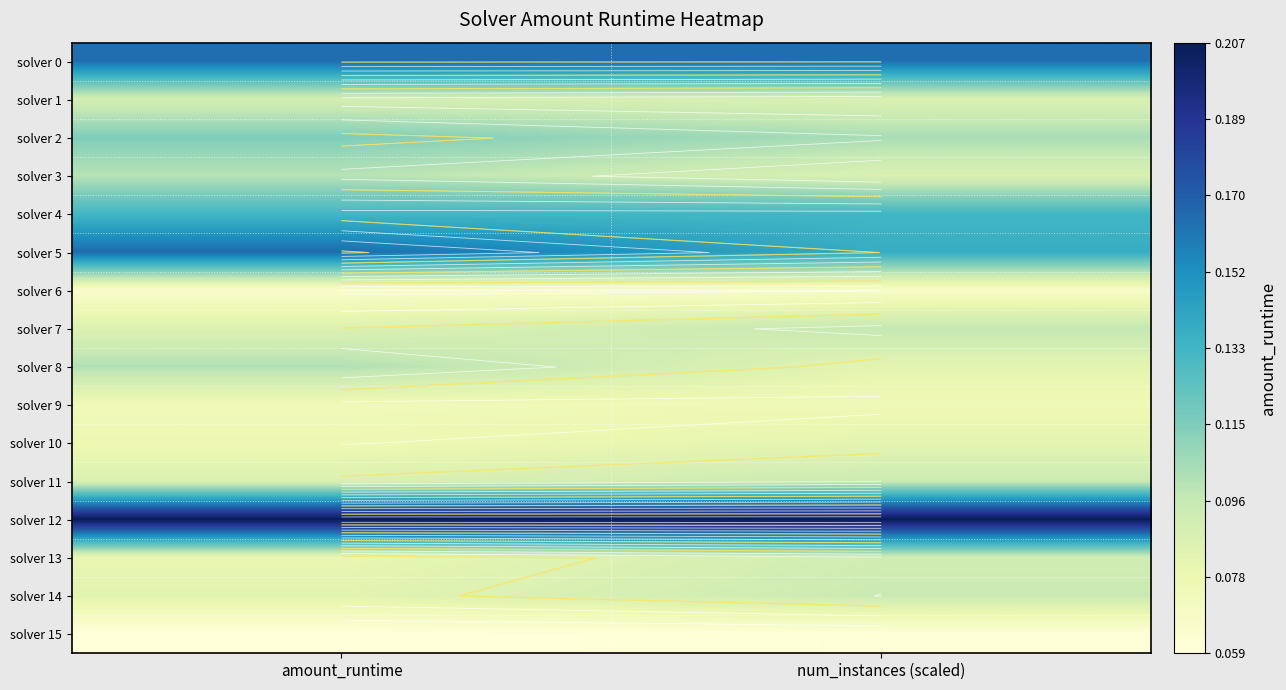

What is the highest value of the solver 2 series?

0.1